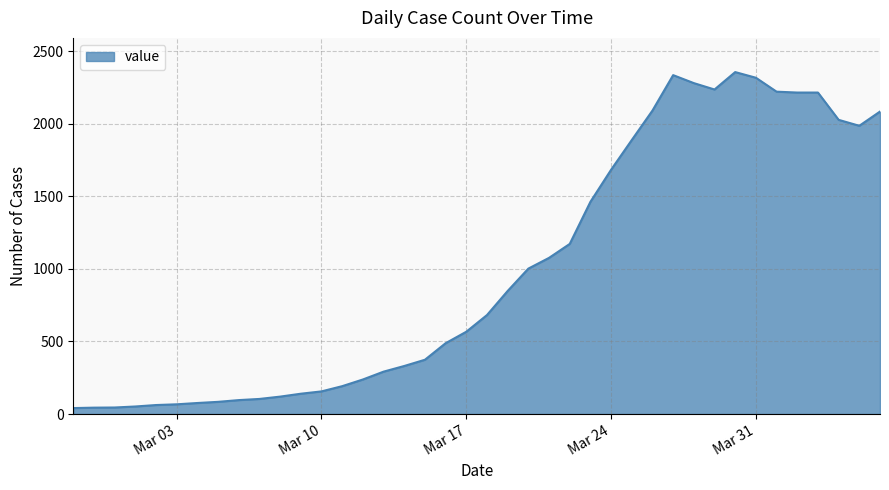

How many distinct data groups are displayed?

1